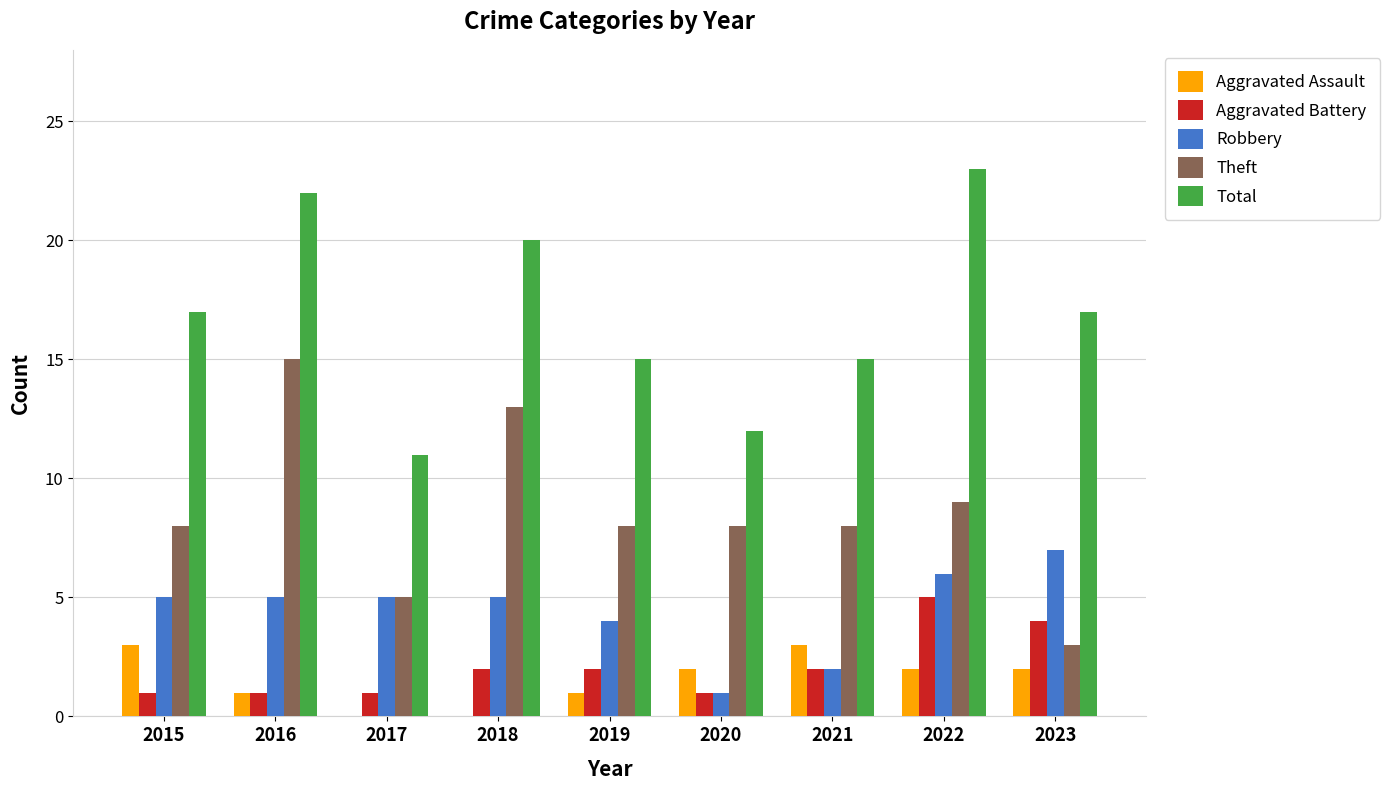

Count the number of categories in the chart.

9